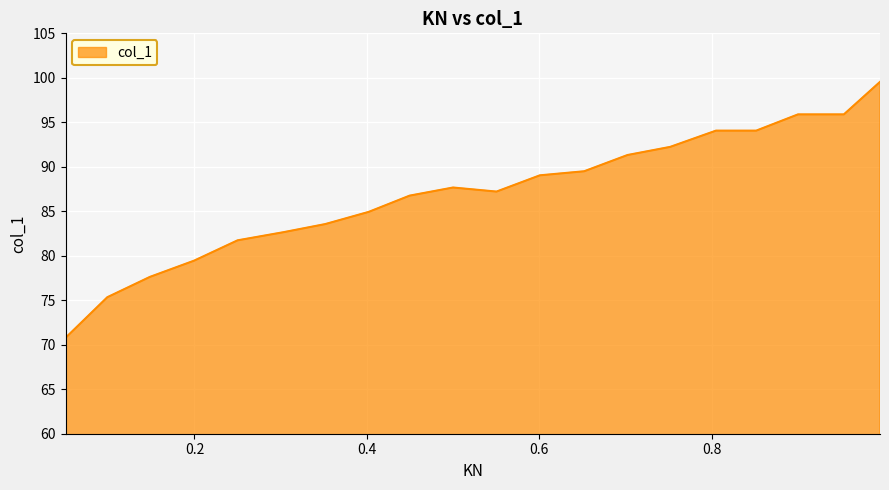

What is the difference between the maximum and minimum values?

28.8